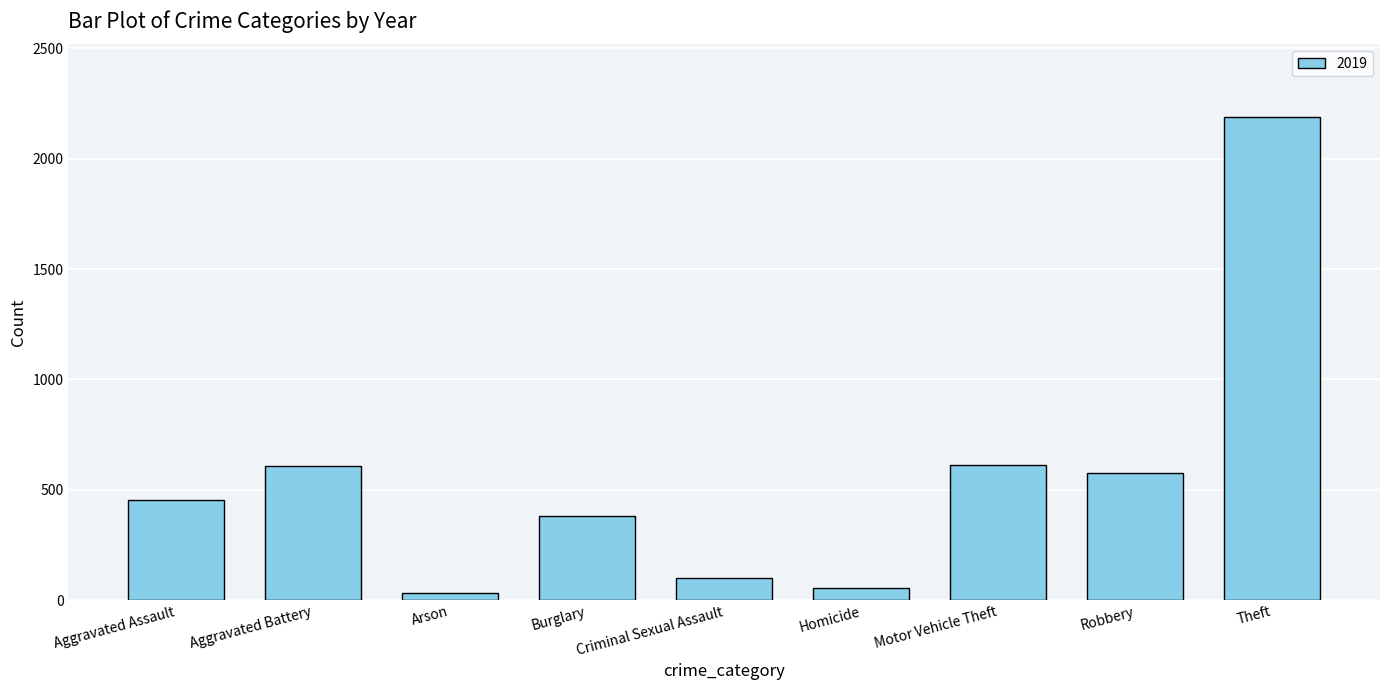

The chart shows a value of 941 at Robbery. True or false?

False